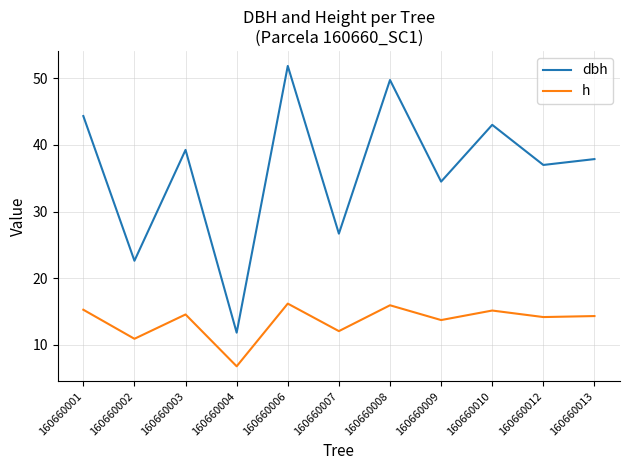

What is the difference between the maximum and minimum values in the dbh series?

40.0